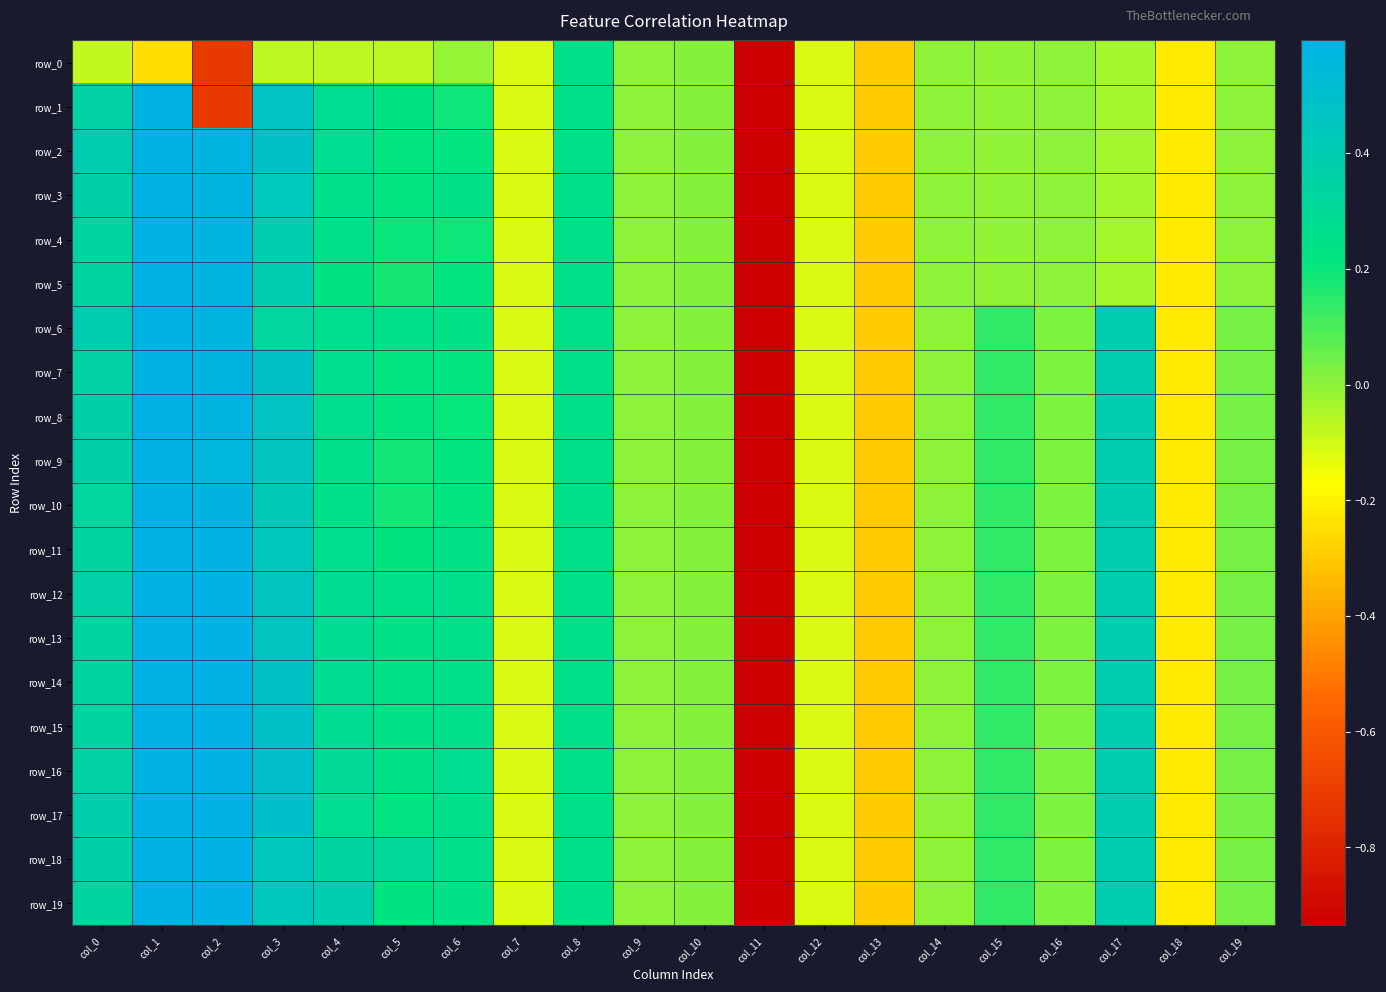

True or false: row_0 has a value of -0.1 at col_7.

True